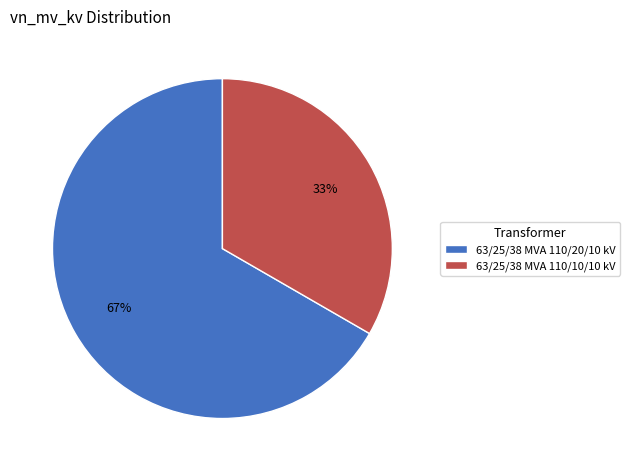

Approximately how many times larger is the value at 63/25/38 MVA 110/10/10 kV compared to 63/25/38 MVA 110/20/10 kV?

0.5